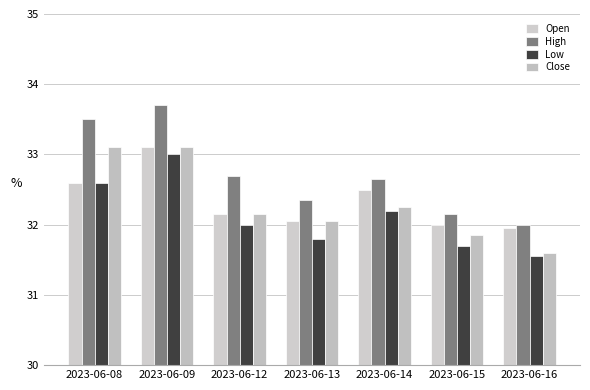

The value of Open at 2023-06-08 is 32.6. True or false?

True